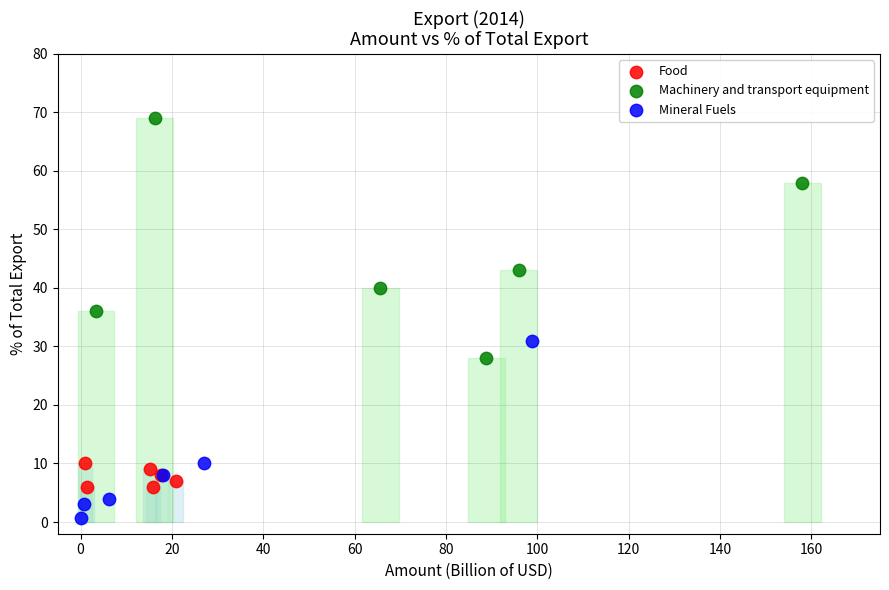

Which series contains the highest Y value?

Machinery and transport equipment